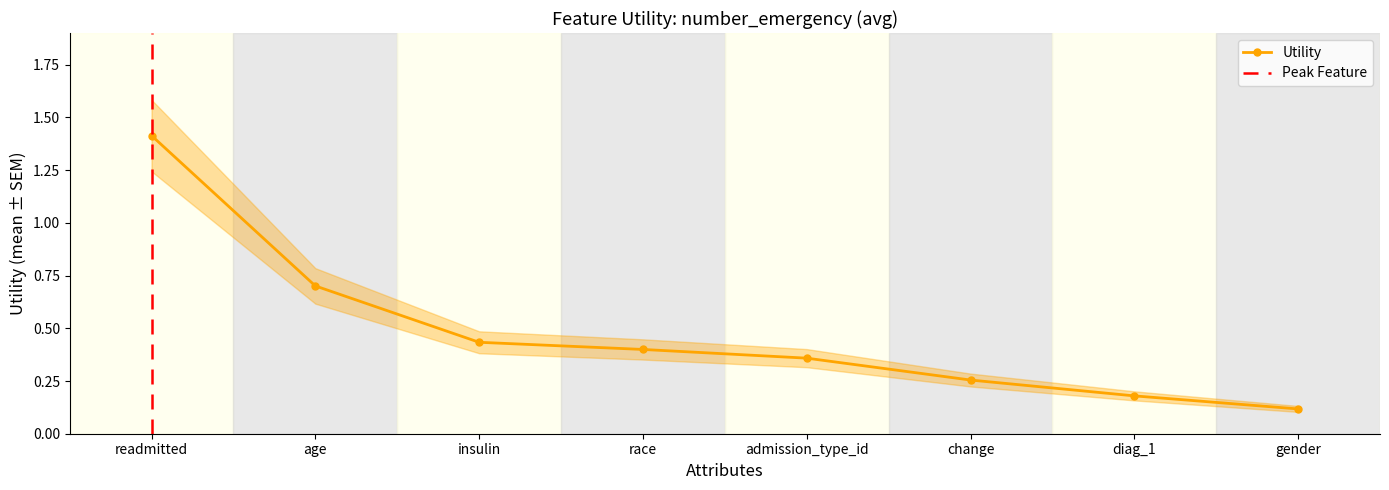

Reading left to right, list all the values displayed in this chart.

readmitted=1.4	age=0.7	insulin=0.4	race=0.4	admission_type_id=0.4	change=0.3	diag_1=0.2	gender=0.1